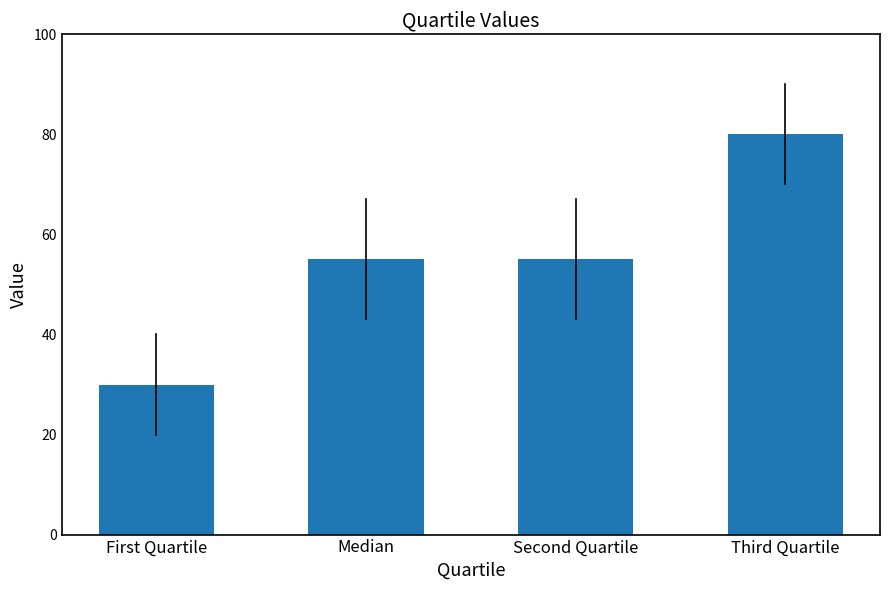

What is the ratio of the value at First Quartile to the value at Third Quartile?

0.4